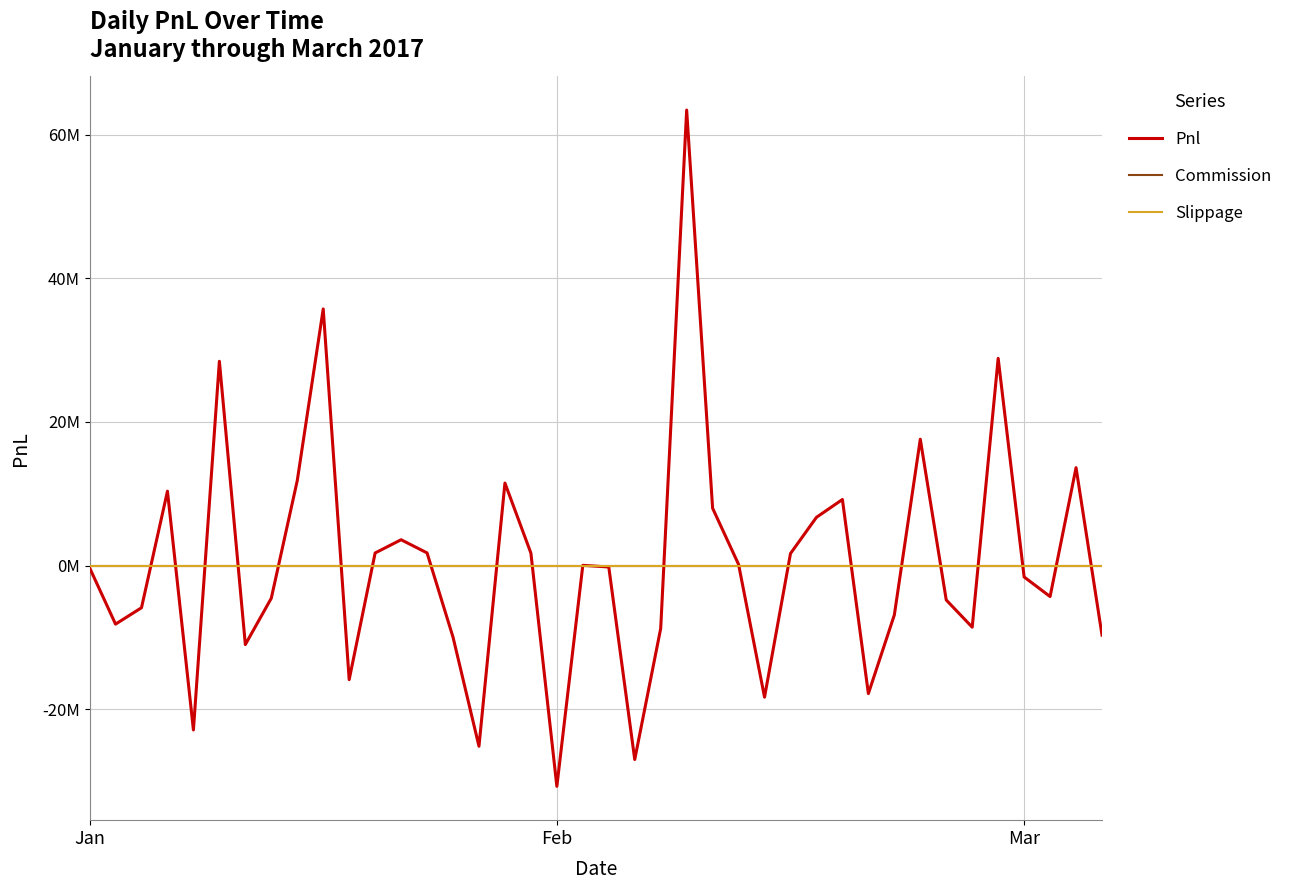

Does the chart have visible grid lines?

Yes